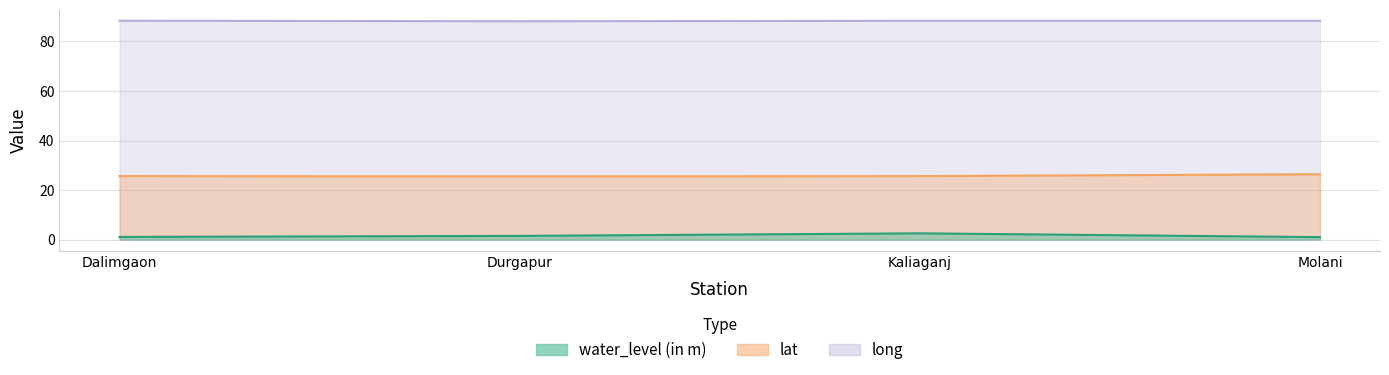

True or false: water_level (in m) and lat intersect in this chart.

False